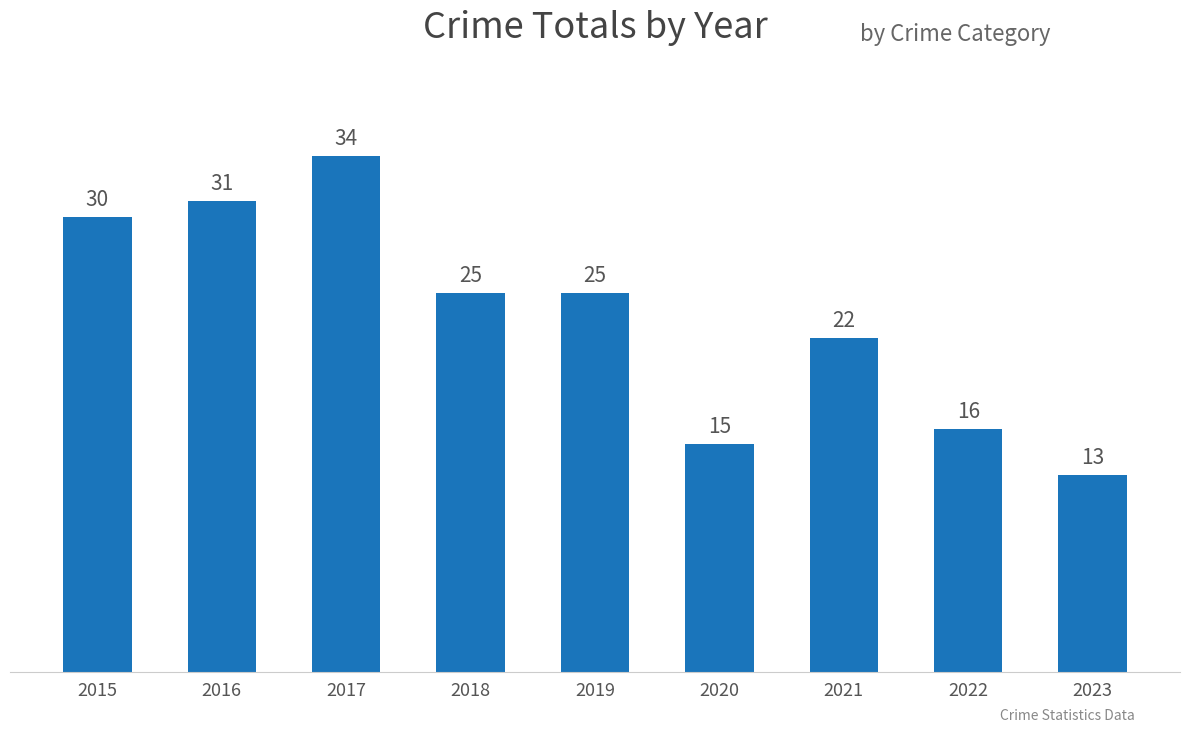

Reading left to right, extract all data points from this chart.

2015=30	2016=31	2017=34	2018=25	2019=25	2020=15	2021=22	2022=16	2023=13